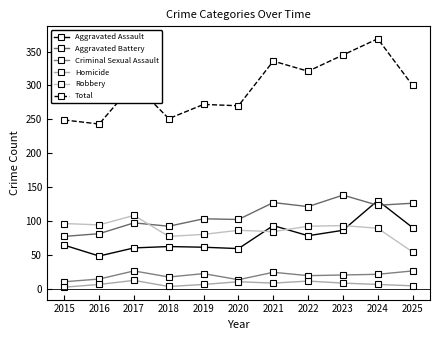

Rank the series at 2025 from lowest to highest value.

Homicide, Criminal Sexual Assault, Robbery, Aggravated Assault, Aggravated Battery, Total